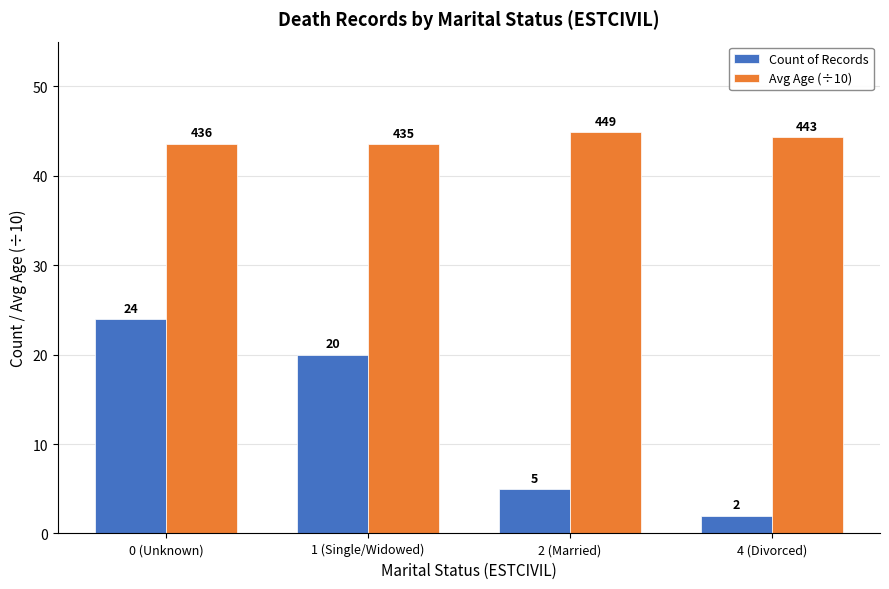

Count the number of categories in the chart.

4